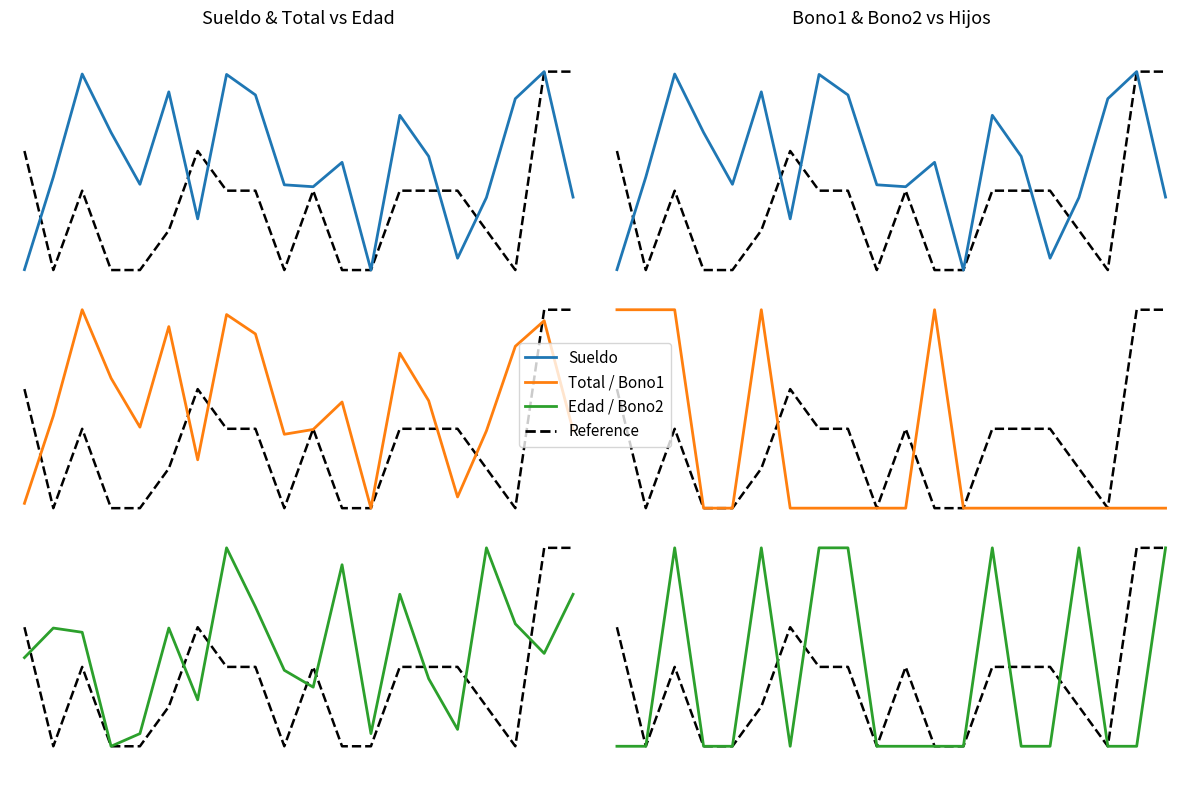

At how many categories does at least one series exceed 2?

20